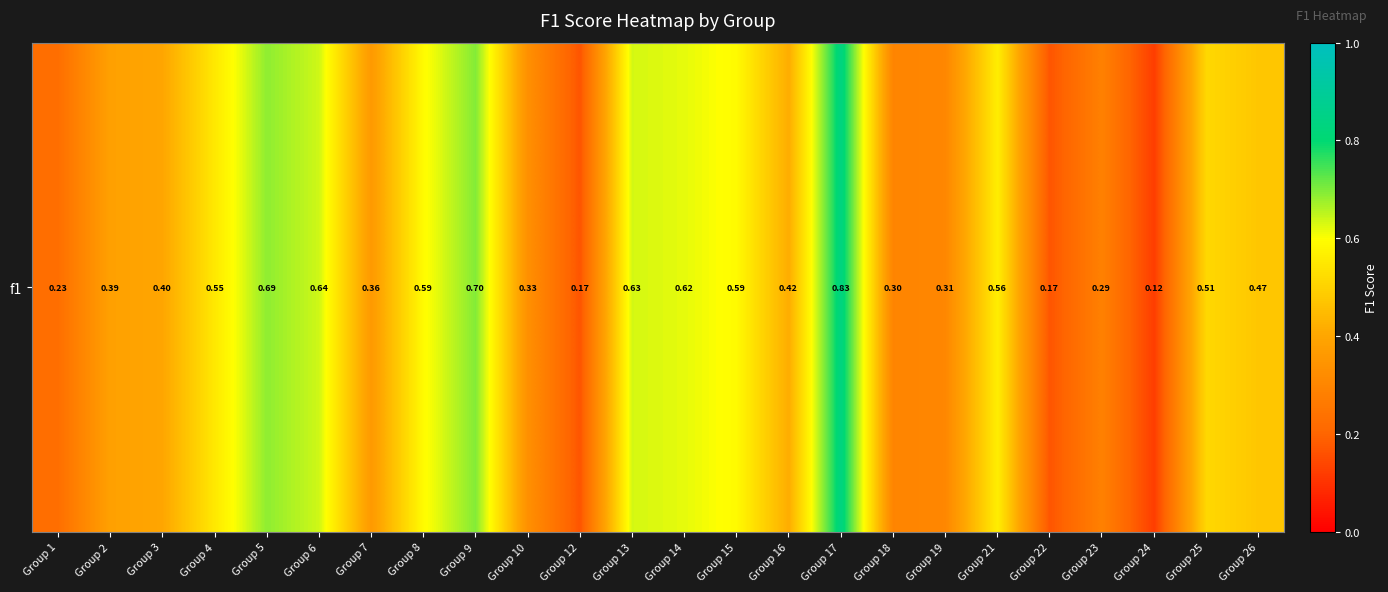

Reading right to left, list all the values displayed in this chart.

Group 26=0.5	Group 25=0.5	Group 24=0.1	Group 23=0.3	Group 22=0.2	Group 21=0.6	Group 19=0.3	Group 18=0.3	Group 17=0.8	Group 16=0.4	Group 15=0.6	Group 14=0.6	Group 13=0.6	Group 12=0.2	Group 10=0.3	Group 9=0.7	Group 8=0.6	Group 7=0.4	Group 6=0.6	Group 5=0.7	Group 4=0.6	Group 3=0.4	Group 2=0.4	Group 1=0.2